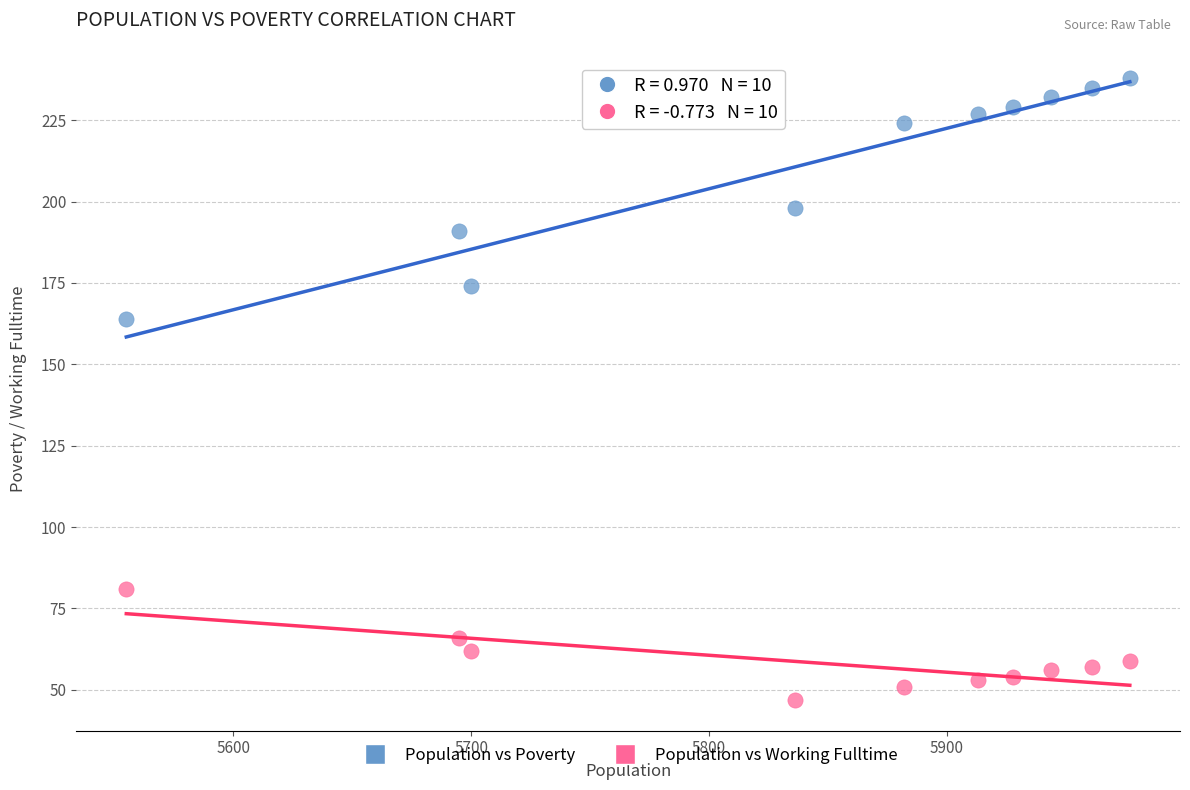

Which series contains the highest Y value?

Population vs Poverty